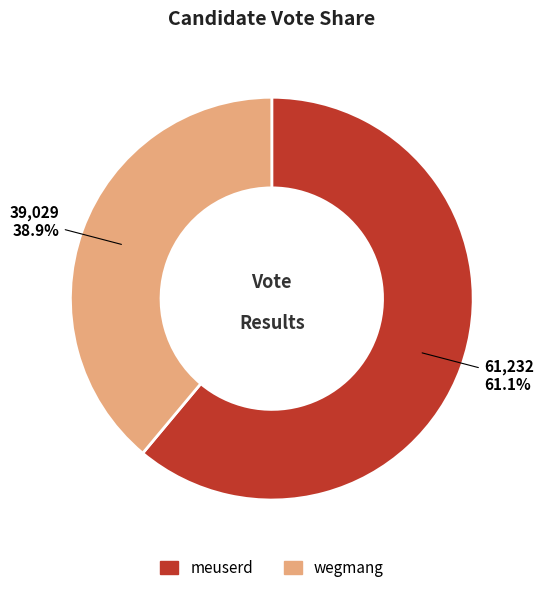

To the nearest percent, what is the difference between the wegmang and meuserd slice percentages?

22%